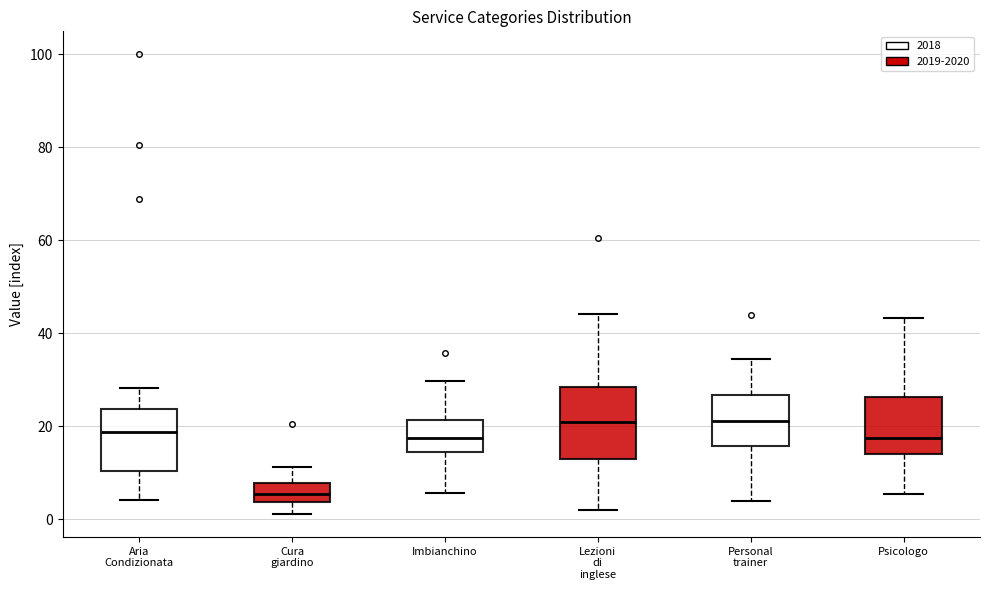

Reading left to right, read every box against the y-axis: the position of its median line, the range the box covers, and the ends of its whiskers. The values are not printed on the chart, so give them approximately, as read against the axis.

Aria Condizionata: median 18, box 10 to 24, whiskers 4 to 28
Cura giardino: median 6, box 4 to 8, whiskers 2 to 12
Imbianchino: median 18, box 14 to 22, whiskers 6 to 30
Lezioni di inglese: median 20, box 12 to 28, whiskers 2 to 44
Personal trainer: median 22, box 16 to 26, whiskers 4 to 34
Psicologo: median 18, box 14 to 26, whiskers 6 to 44